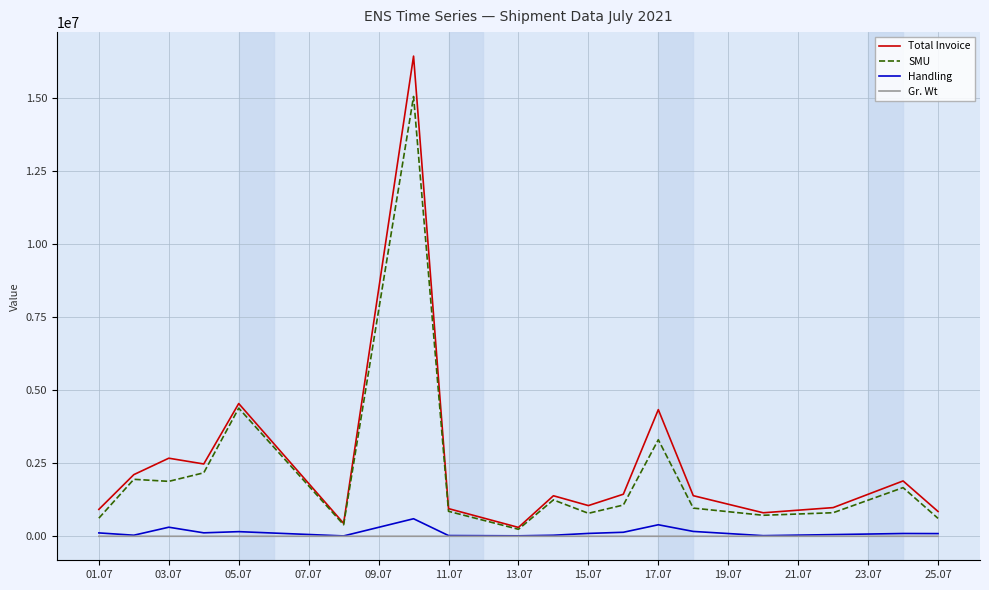

Which series has the widest spread of values?

Total Invoice